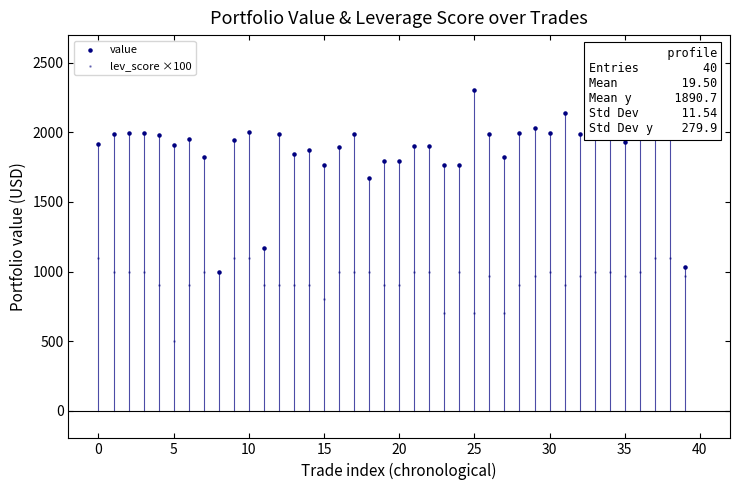

Is the value of value at 12 greater than the value of lev_score ×100 at 30?

Yes